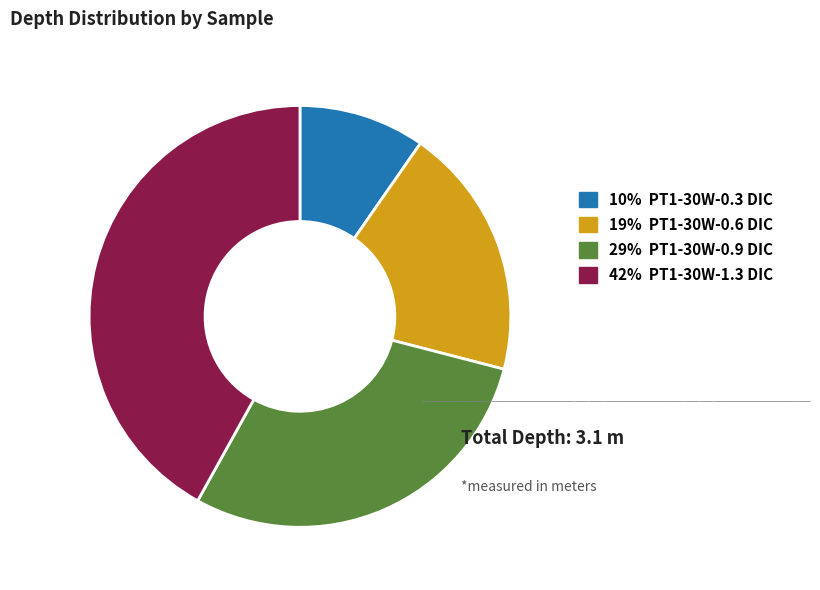

Is there any slice that represents more than half of the pie?

No